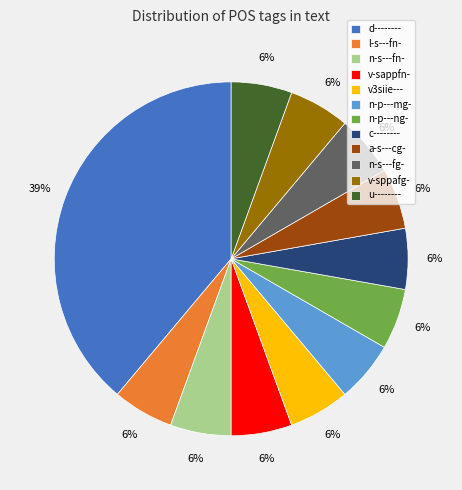

Combined, do n-s---fg- and n-s---fn- account for over 50%?

No